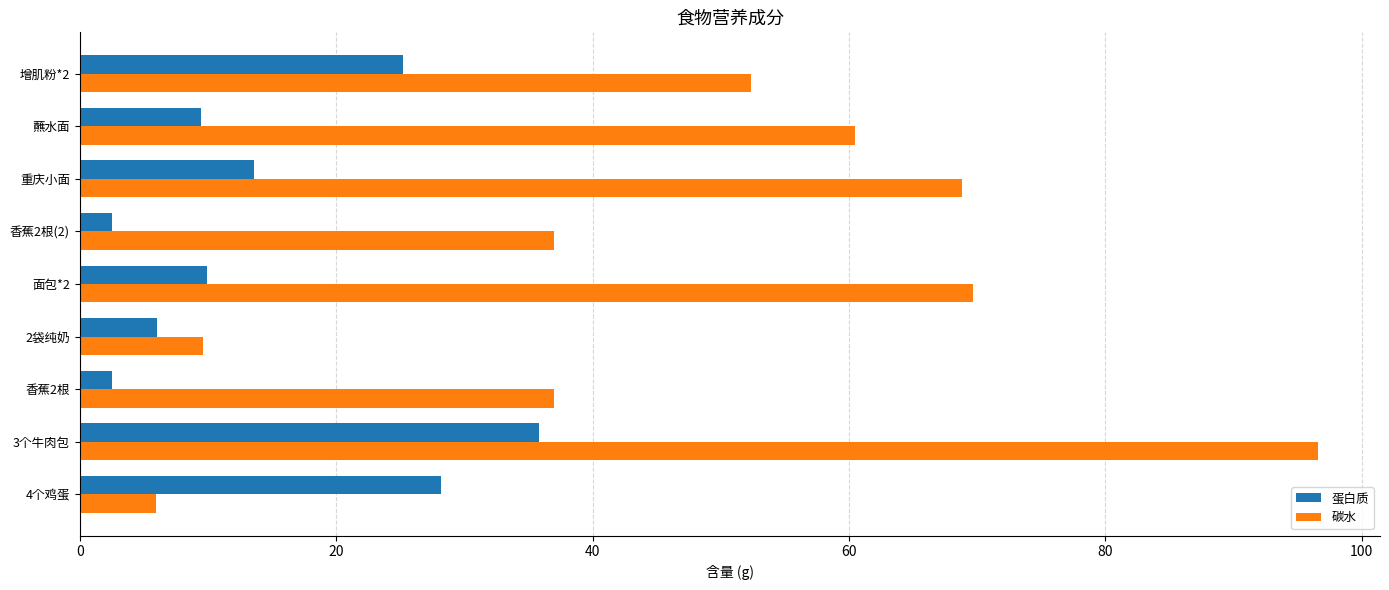

At how many categories does at least one series exceed 31?

7